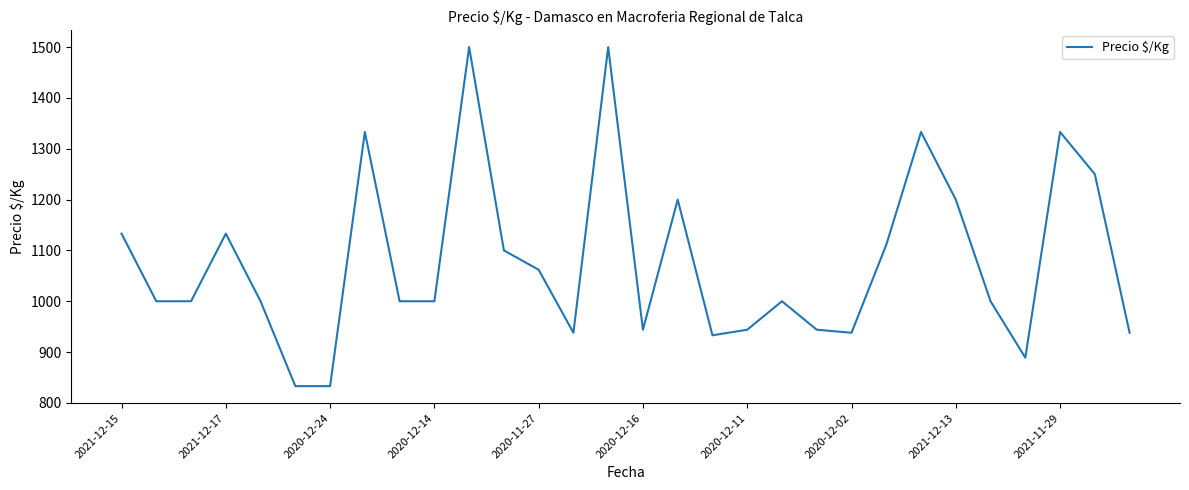

What is the difference between the maximum and minimum values?

667